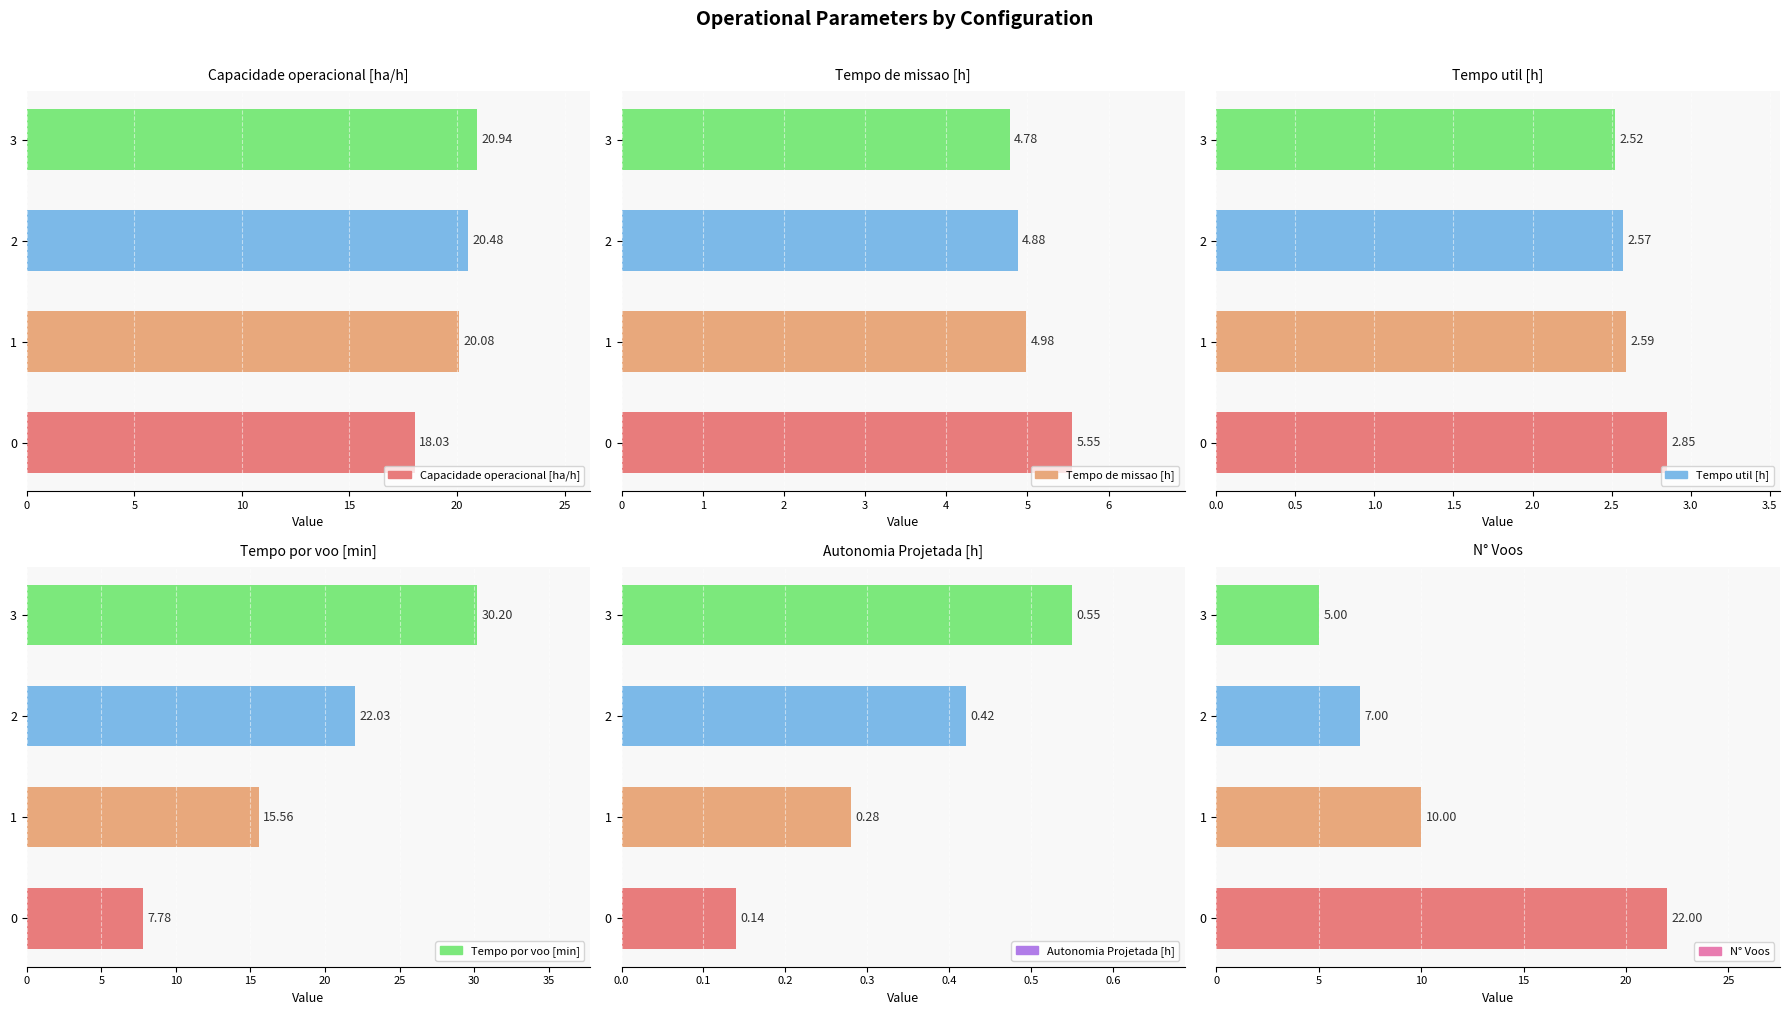

Reading right to left, what are all the values shown in this chart?

Capacidade operacional [ha/h]: 20.9	20.5	20.1	18.0
Tempo de missao [h]: 4.8	4.9	5.0	5.5
Tempo util [h]: 2.5	2.6	2.6	2.9
Tempo por voo [min]: 30.2	22.0	15.6	7.8
Autonomia Projetada [h]: 0.6	0.4	0.3	0.1
N° Voos: 5.0	7.0	10.0	22.0